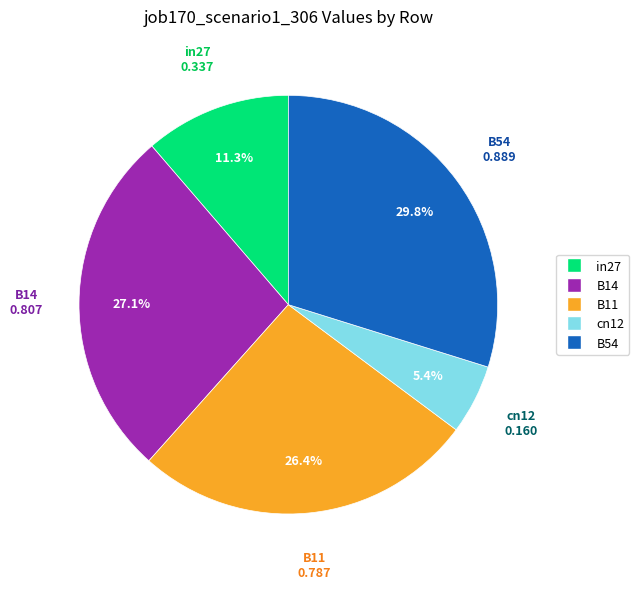

Which slice is the smallest?

cn12